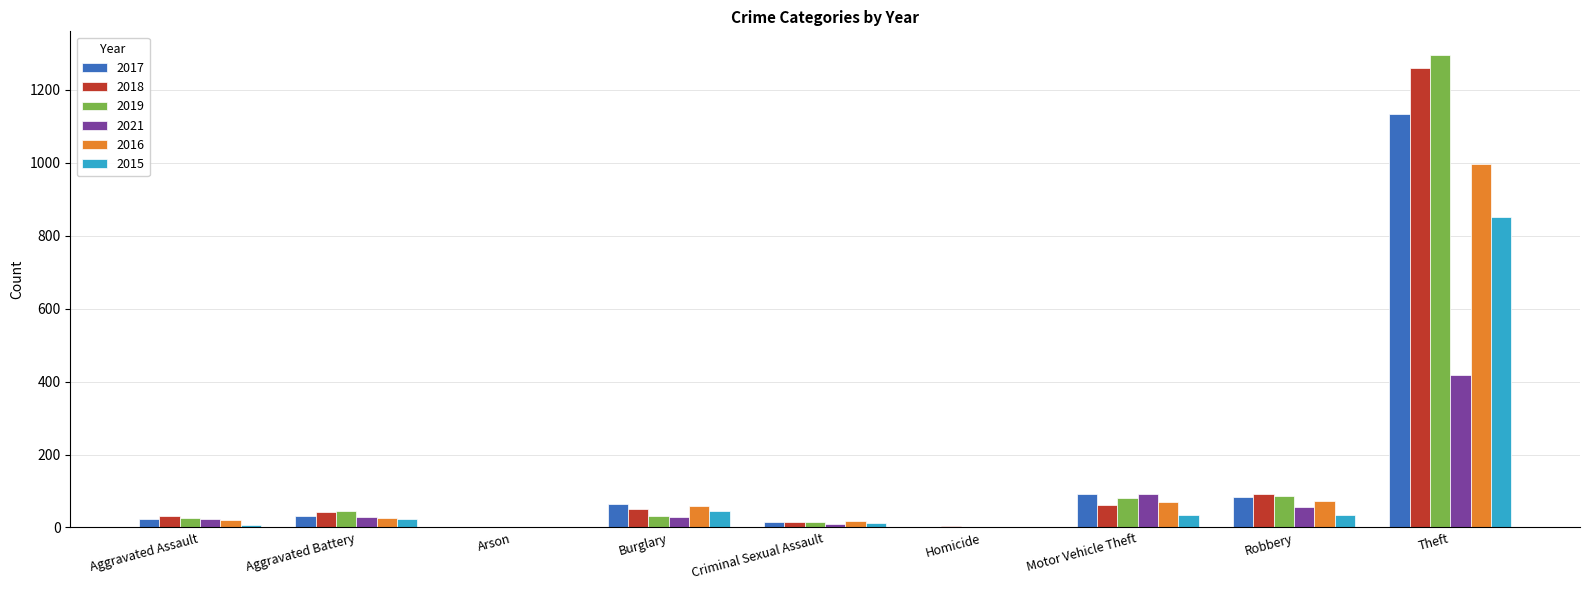

How many groups of bars are there?

9